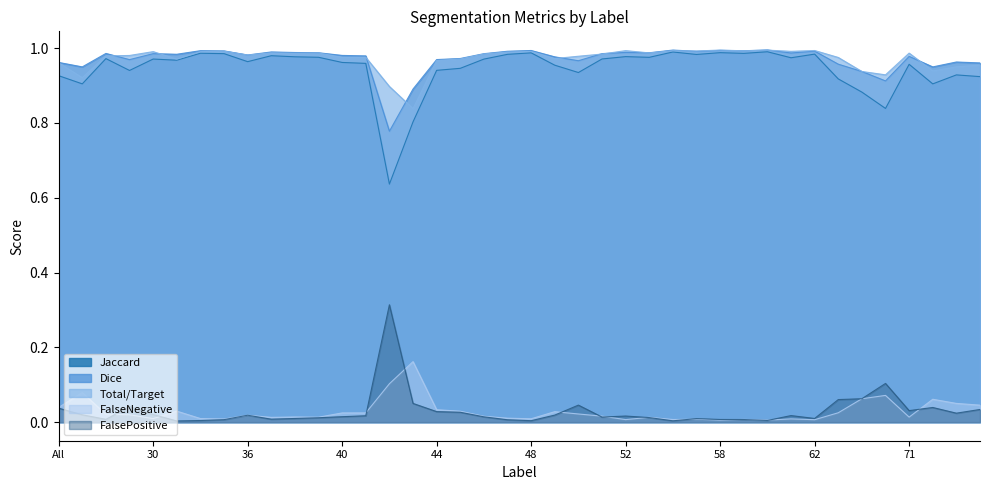

Which series changed the most between 55 and 59?

Jaccard